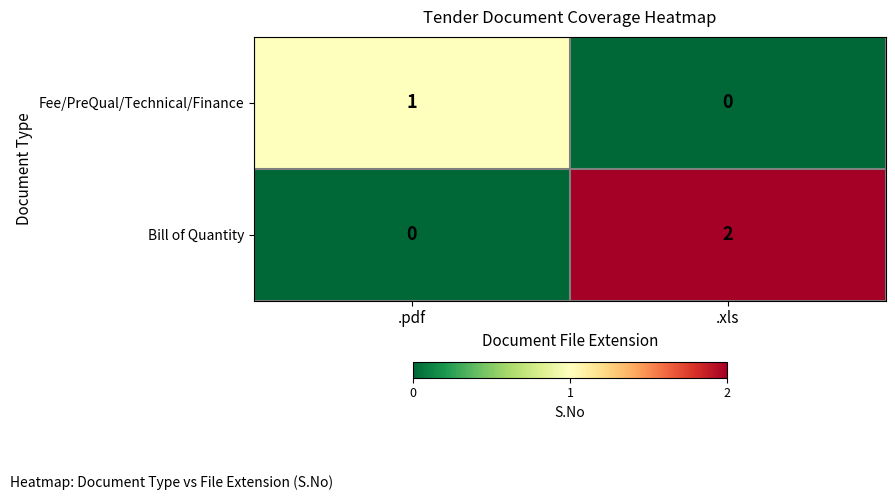

The Bill of Quantity series shows 0 at .pdf. True or false?

True